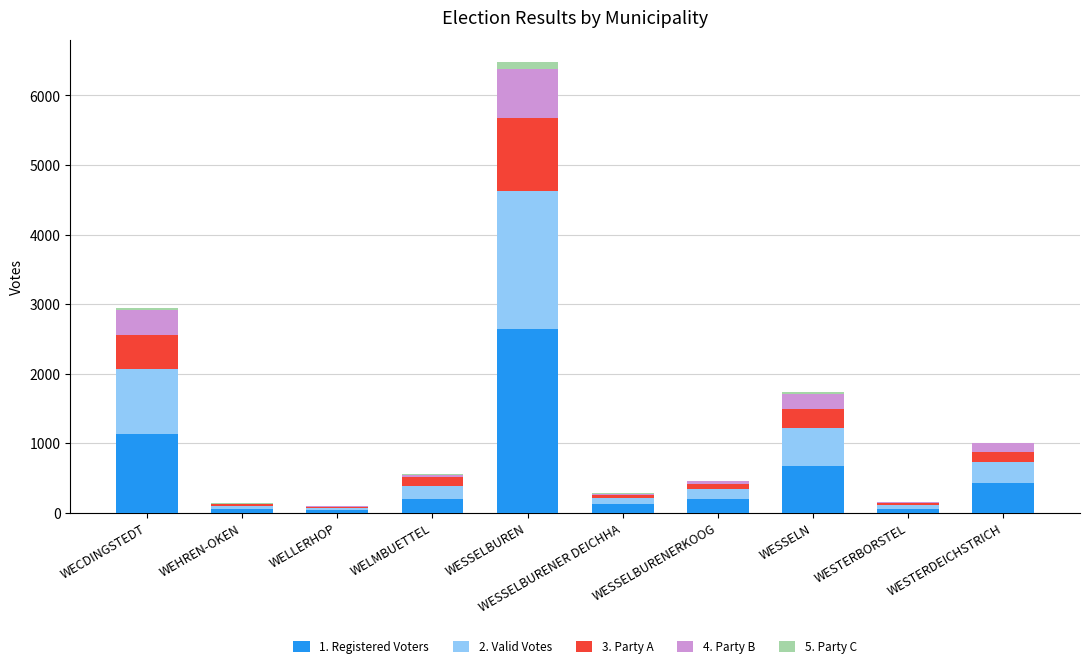

Which category has the highest value in the 1. Registered Voters series?

WESSELBUREN